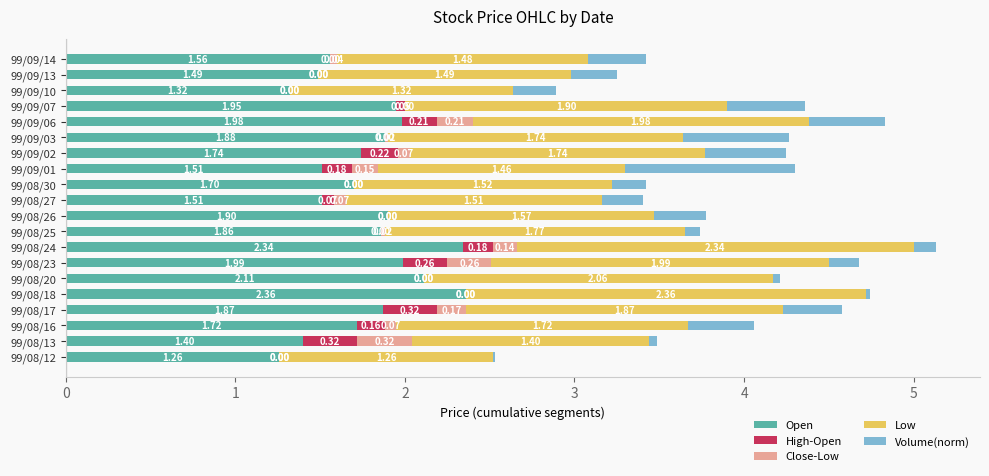

At which category is the sum across all series the highest?

99/08/24